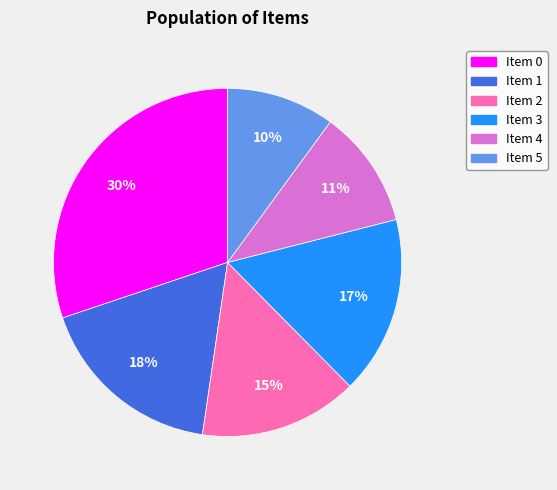

Count the number of slices in the pie.

6